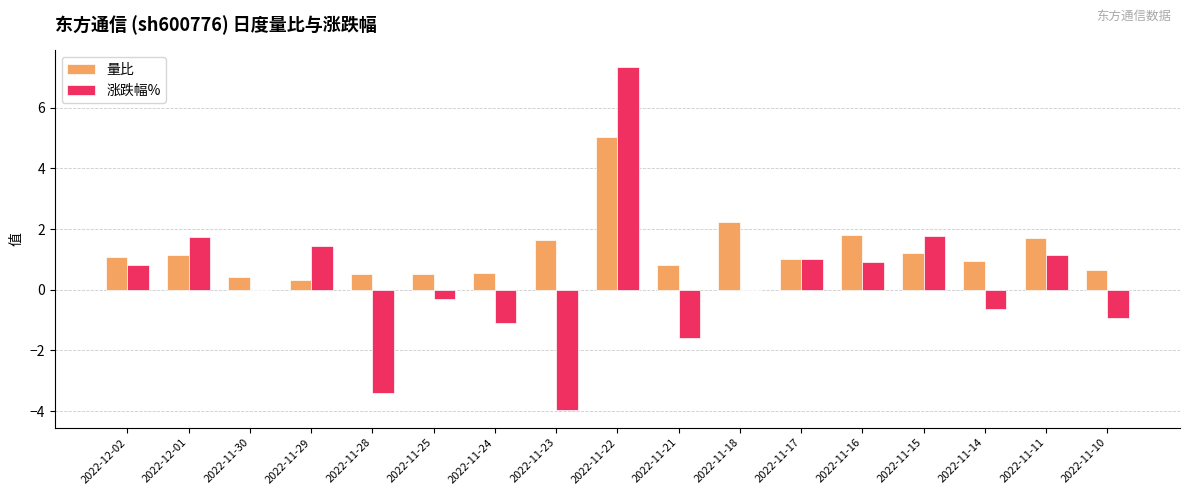

Which category has the highest value in the 涨跌幅% series?

2022-11-22